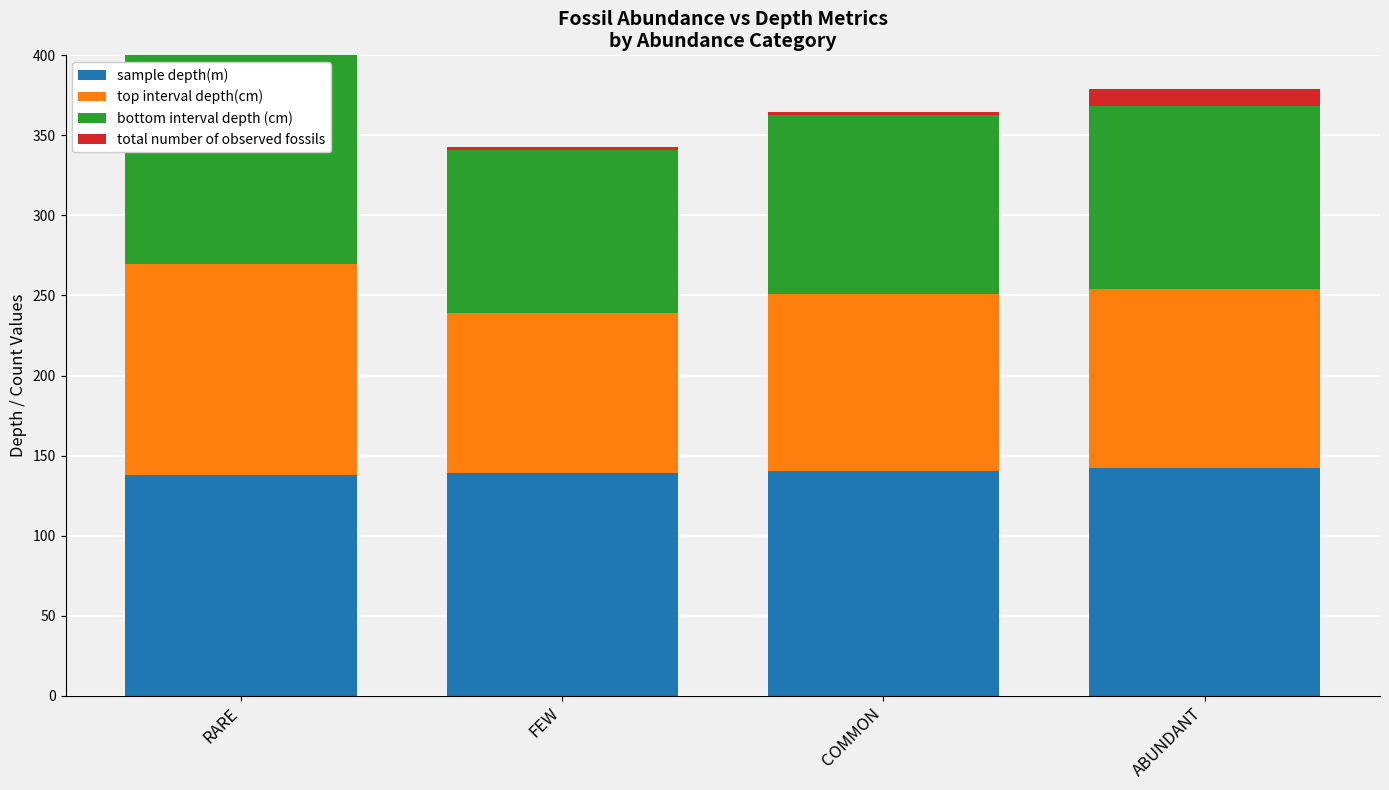

What is the label of the 4th bar from the right?

RARE